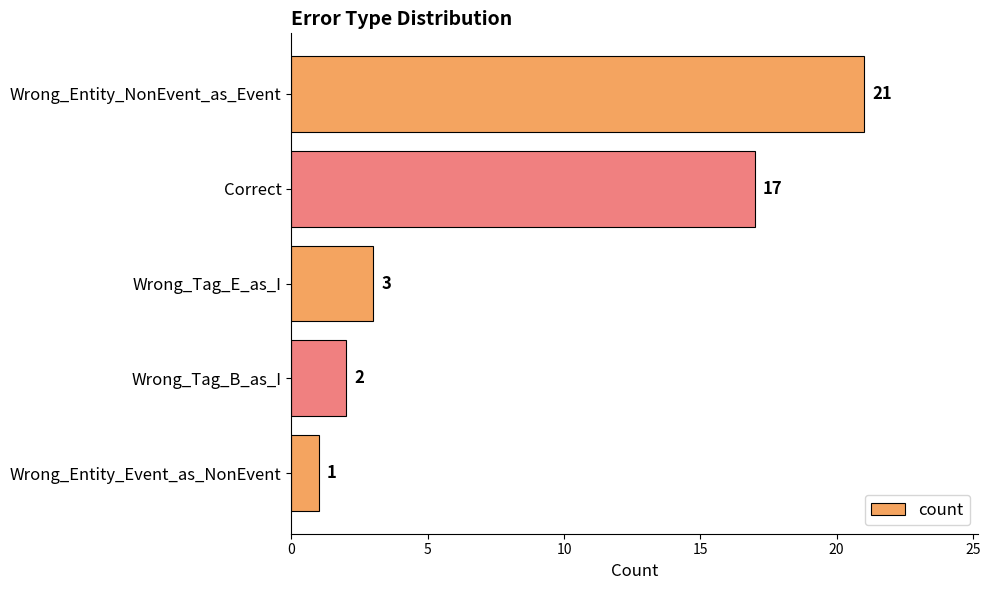

How many categories are shown in the chart?

5